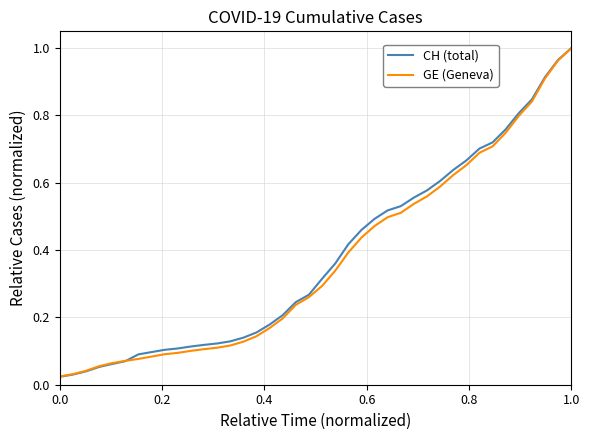

Which series has the widest spread of values?

CH (total)